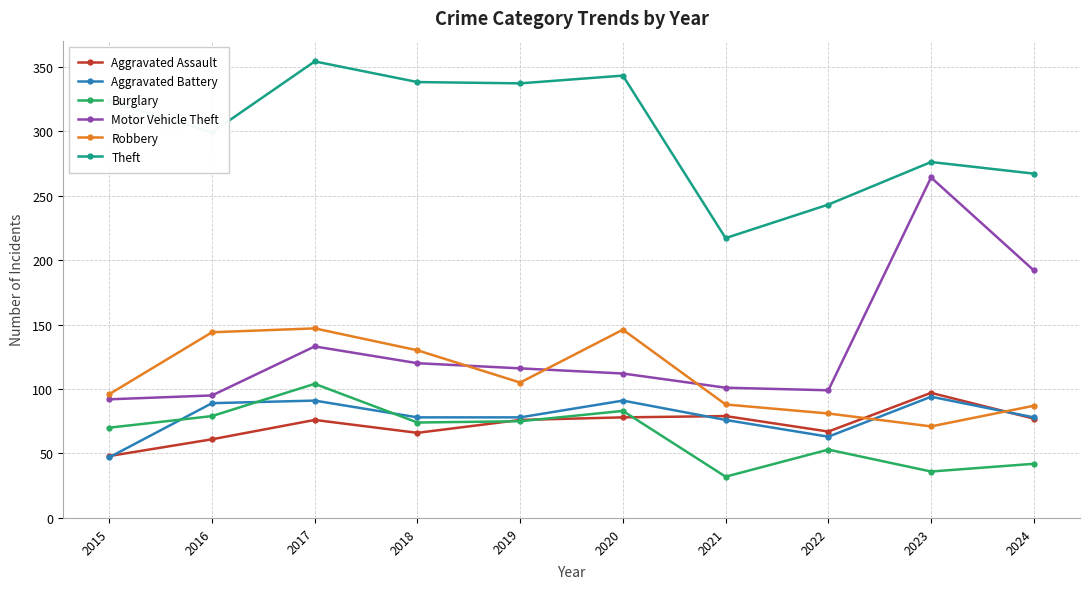

At which category is the sum across all series the highest?

2017